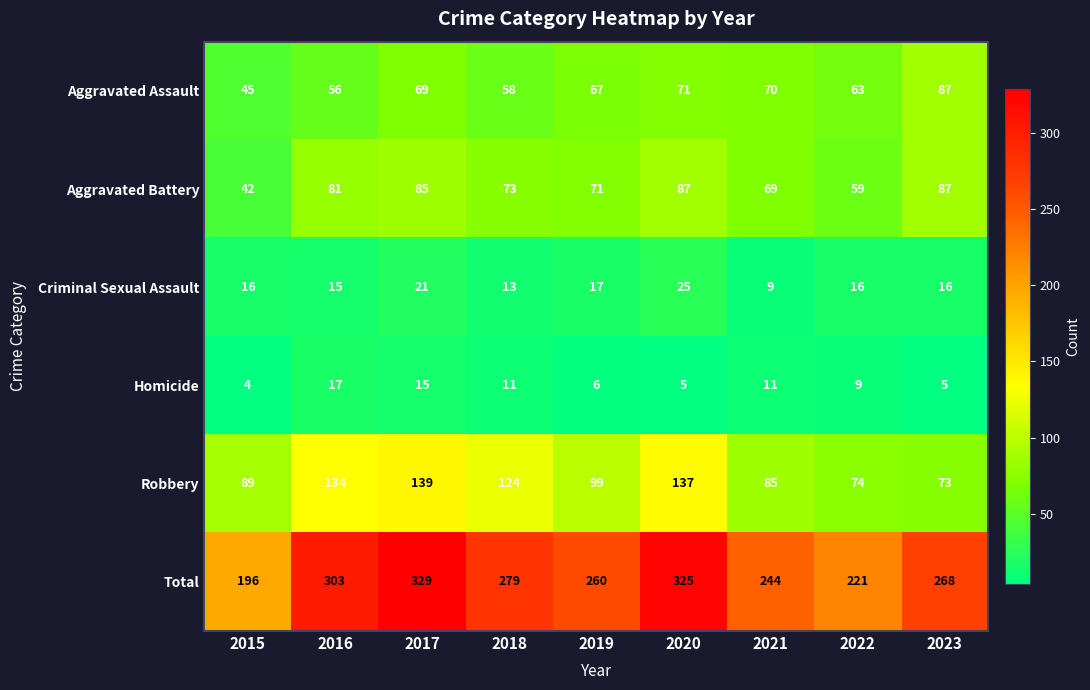

At which label does Criminal Sexual Assault reach its minimum?

2021